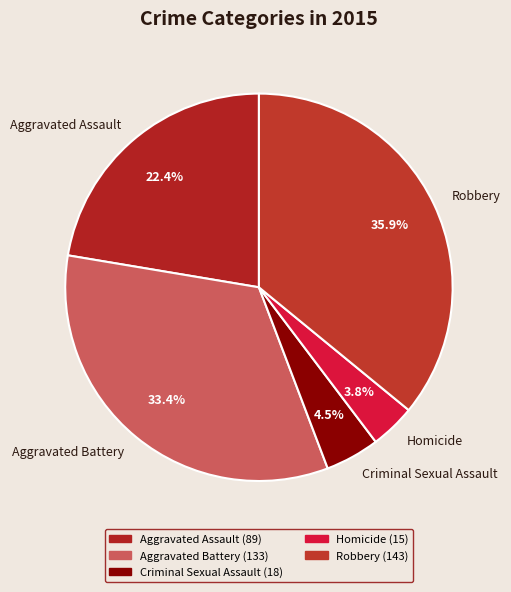

To the nearest percent, what is the difference between the Homicide and Aggravated Assault slice percentages?

19%